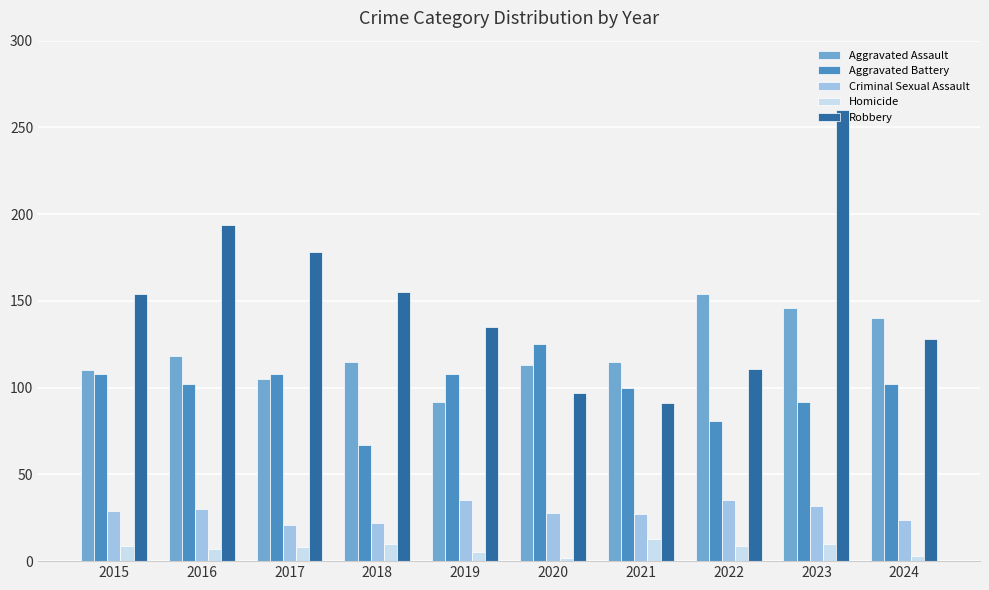

Which category has the highest value across all series?

2023